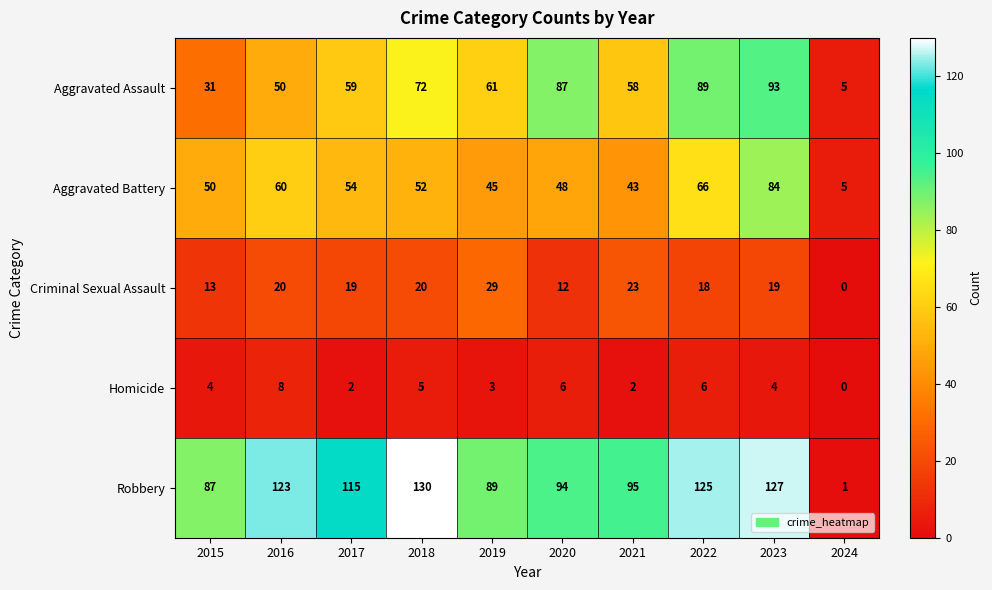

At which category is the sum across all series the highest?

2023